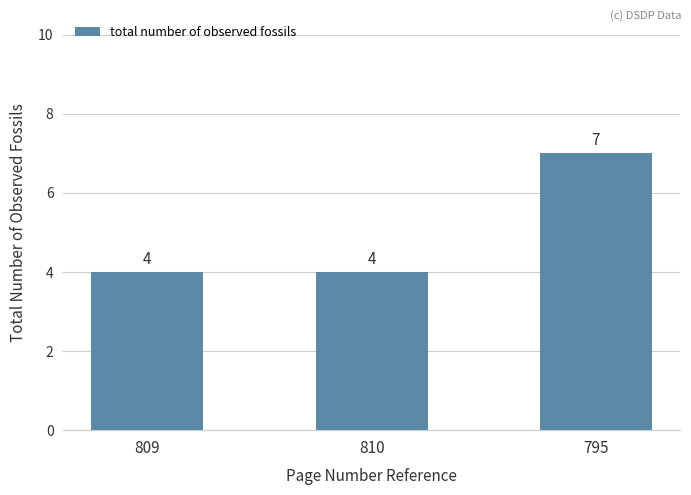

Count the number of categories in the chart.

3